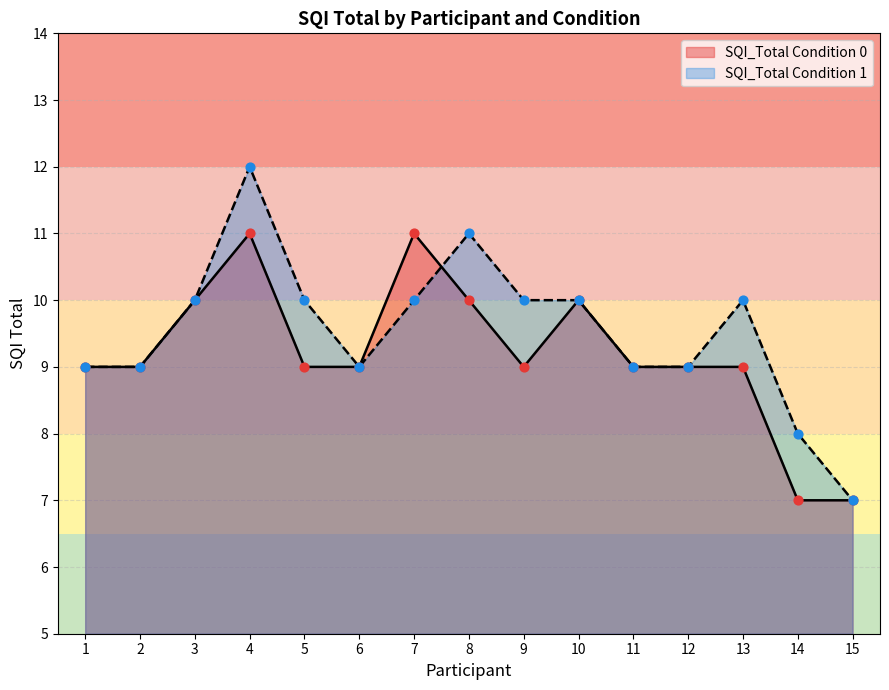

At which category is the sum across all series the highest?

4